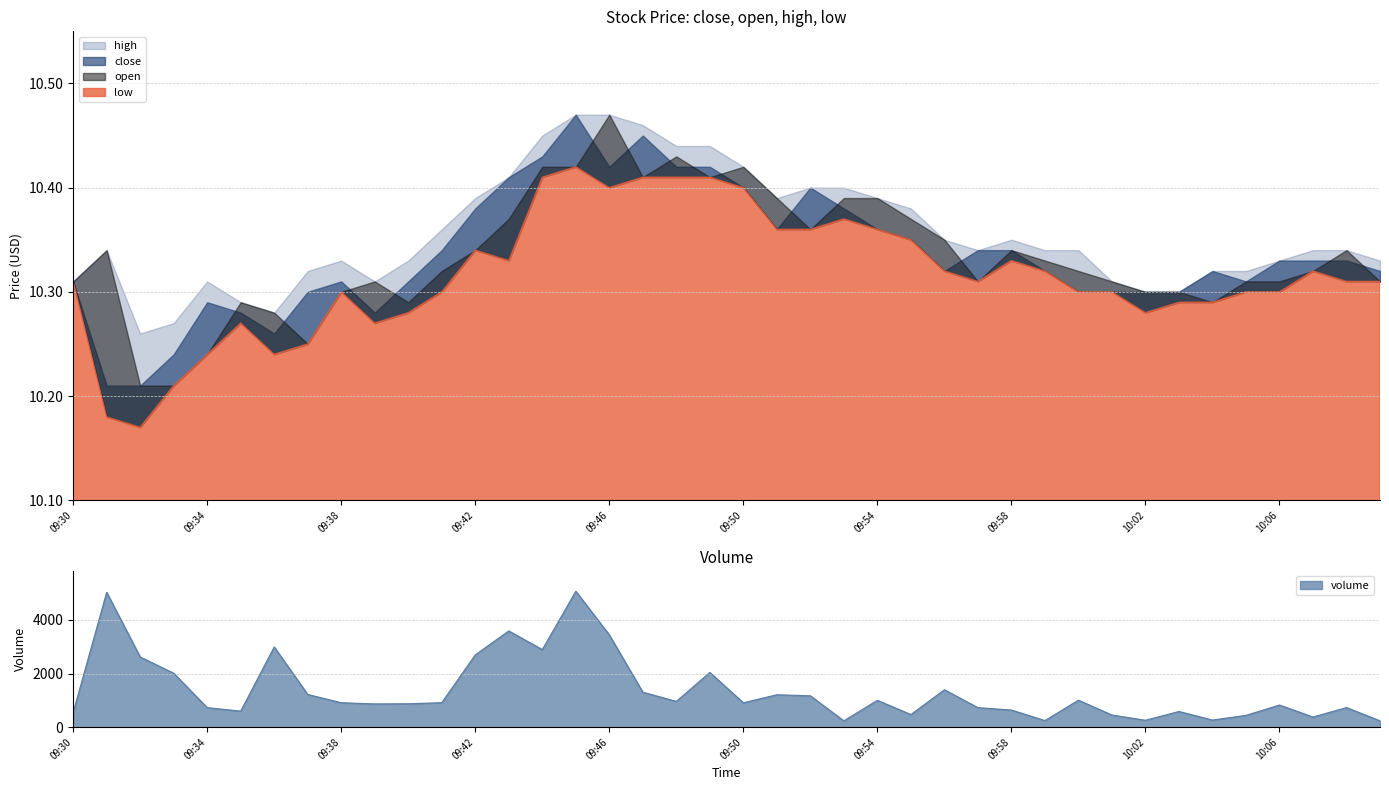

Reading left to right, extract all data points from this chart.

close: 09:30=10.3	09:31=10.2	09:32=10.2	09:33=10.2	09:34=10.3	09:35=10.3	09:36=10.3	09:37=10.3	09:38=10.3	09:39=10.3	09:40=10.3	09:41=10.3	09:42=10.4	09:43=10.4	09:44=10.4	09:45=10.5	09:46=10.4	09:47=10.4	09:48=10.4	09:49=10.4	09:50=10.4	09:51=10.4	09:52=10.4	09:53=10.4	09:54=10.4	09:55=10.3	09:56=10.3	09:57=10.3	09:58=10.3	09:59=10.3	10:00=10.3	10:01=10.3	10:02=10.3	10:03=10.3	10:04=10.3	10:05=10.3	10:06=10.3	10:07=10.3	10:08=10.3	10:09=10.3
open: 09:30=10.3	09:31=10.3	09:32=10.2	09:33=10.2	09:34=10.2	09:35=10.3	09:36=10.3	09:37=10.2	09:38=10.3	09:39=10.3	09:40=10.3	09:41=10.3	09:42=10.3	09:43=10.4	09:44=10.4	09:45=10.4	09:46=10.5	09:47=10.4	09:48=10.4	09:49=10.4	09:50=10.4	09:51=10.4	09:52=10.4	09:53=10.4	09:54=10.4	09:55=10.4	09:56=10.3	09:57=10.3	09:58=10.3	09:59=10.3	10:00=10.3	10:01=10.3	10:02=10.3	10:03=10.3	10:04=10.3	10:05=10.3	10:06=10.3	10:07=10.3	10:08=10.3	10:09=10.3
high: 09:30=10.3	09:31=10.3	09:32=10.3	09:33=10.3	09:34=10.3	09:35=10.3	09:36=10.3	09:37=10.3	09:38=10.3	09:39=10.3	09:40=10.3	09:41=10.4	09:42=10.4	09:43=10.4	09:44=10.4	09:45=10.5	09:46=10.5	09:47=10.5	09:48=10.4	09:49=10.4	09:50=10.4	09:51=10.4	09:52=10.4	09:53=10.4	09:54=10.4	09:55=10.4	09:56=10.3	09:57=10.3	09:58=10.3	09:59=10.3	10:00=10.3	10:01=10.3	10:02=10.3	10:03=10.3	10:04=10.3	10:05=10.3	10:06=10.3	10:07=10.3	10:08=10.3	10:09=10.3
low: 09:30=10.3	09:31=10.2	09:32=10.2	09:33=10.2	09:34=10.2	09:35=10.3	09:36=10.2	09:37=10.2	09:38=10.3	09:39=10.3	09:40=10.3	09:41=10.3	09:42=10.3	09:43=10.3	09:44=10.4	09:45=10.4	09:46=10.4	09:47=10.4	09:48=10.4	09:49=10.4	09:50=10.4	09:51=10.4	09:52=10.4	09:53=10.4	09:54=10.4	09:55=10.3	09:56=10.3	09:57=10.3	09:58=10.3	09:59=10.3	10:00=10.3	10:01=10.3	10:02=10.3	10:03=10.3	10:04=10.3	10:05=10.3	10:06=10.3	10:07=10.3	10:08=10.3	10:09=10.3
volume: 09:30=548.0	09:31=5029.0	09:32=2618.0	09:33=2011.0	09:34=727.0	09:35=599.0	09:36=2990.0	09:37=1220.0	09:38=910.0	09:39=867.0	09:40=872.0	09:41=914.0	09:42=2695.0	09:43=3588.0	09:44=2892.0	09:45=5068.0	09:46=3443.0	09:47=1304.0	09:48=960.0	09:49=2041.0	09:50=909.0	09:51=1208.0	09:52=1169.0	09:53=236.0	09:54=1001.0	09:55=470.0	09:56=1394.0	09:57=728.0	09:58=638.0	09:59=245.0	10:00=1005.0	10:01=453.0	10:02=257.0	10:03=584.0	10:04=265.0	10:05=440.0	10:06=825.0	10:07=378.0	10:08=731.0	10:09=237.0